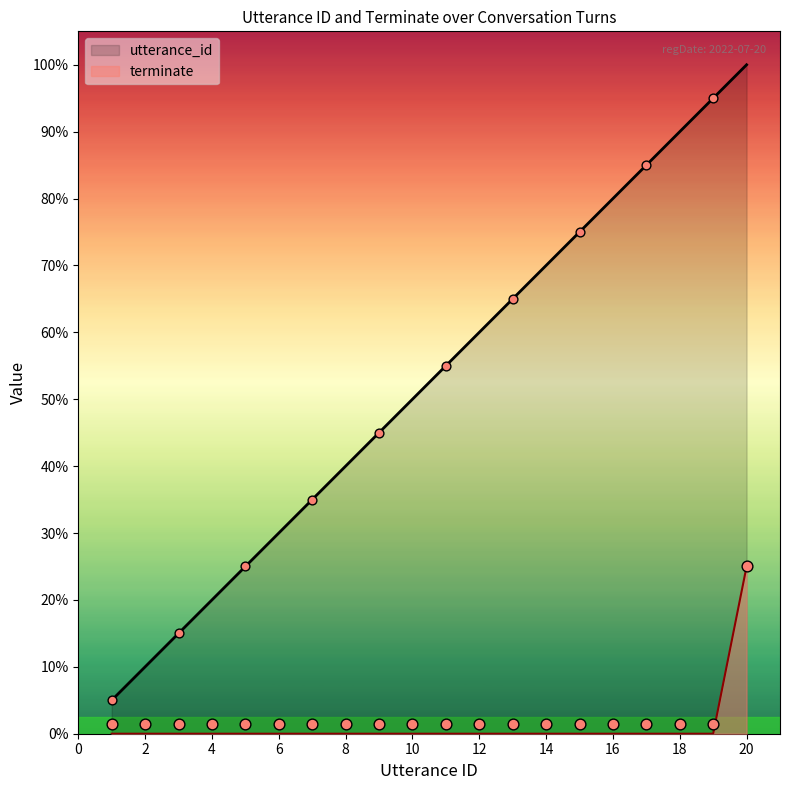

What is the total value across all series at 11?

11